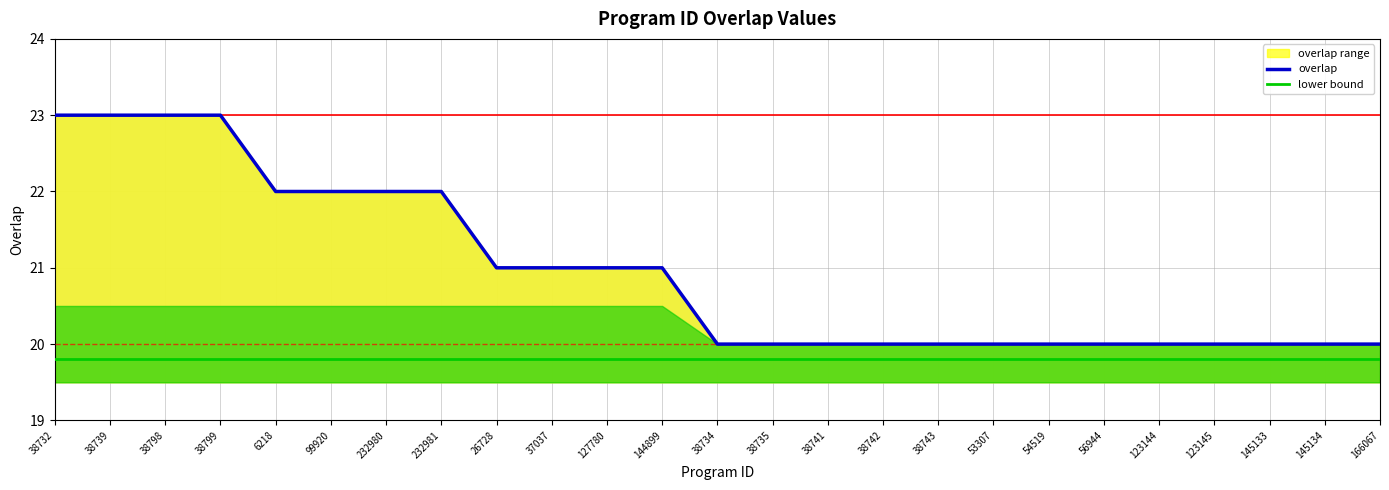

True or false: overlap and lower bound intersect in this chart.

False